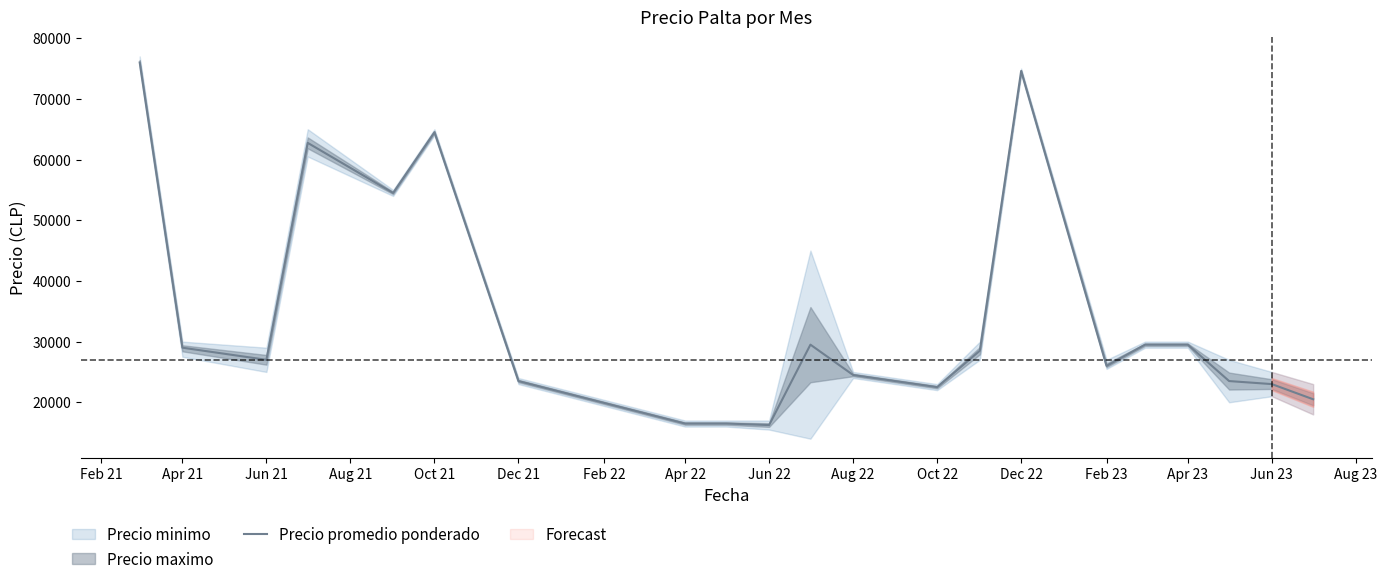

Does the chart have visible grid lines?

No